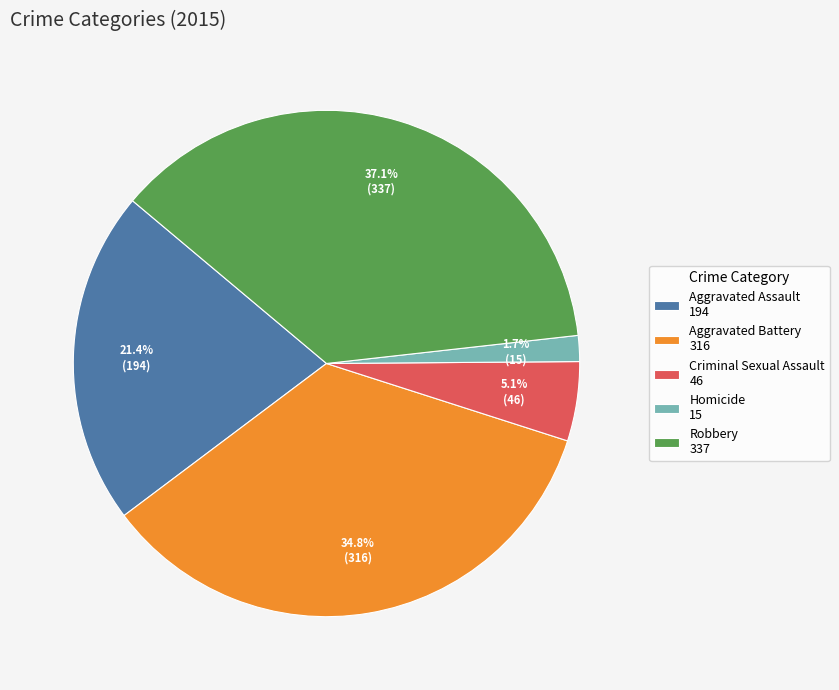

To the nearest percent, what portion does Aggravated Assault represent?

21%